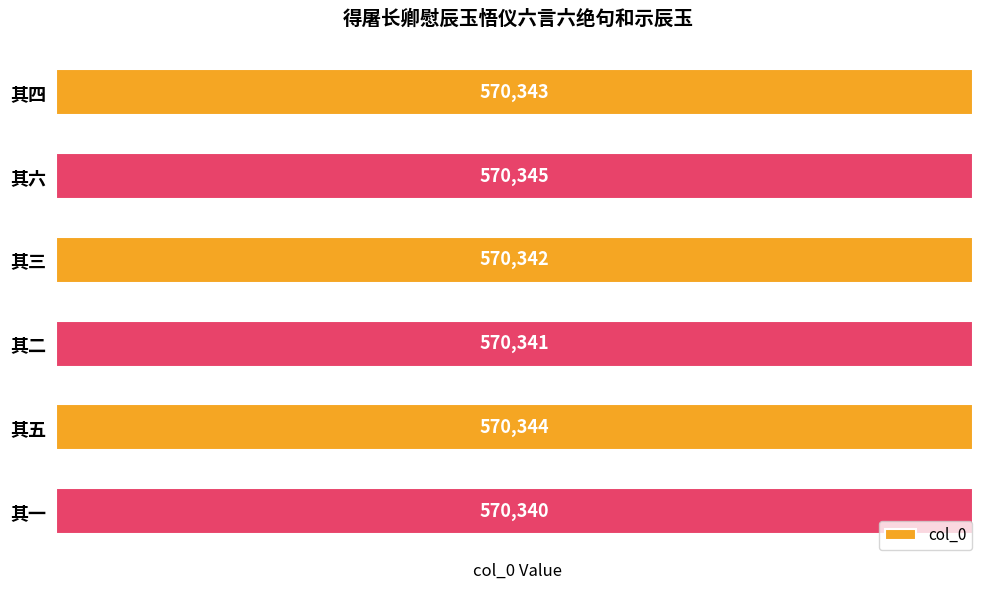

Count the number of data series in this chart.

1